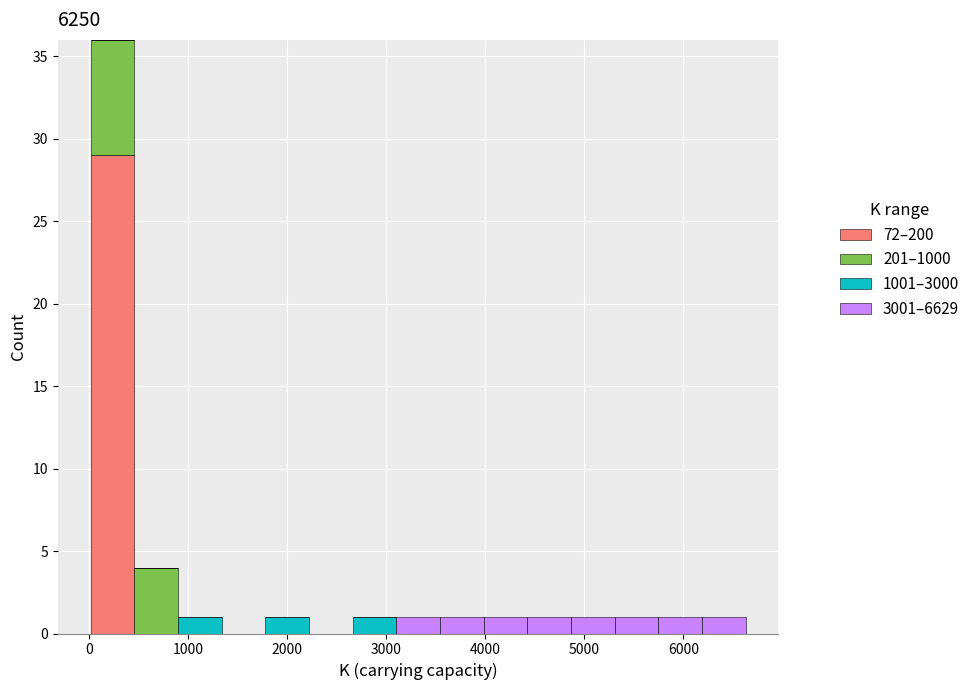

Reading left to right, transcribe this chart: for each stacked bar, give the range it covers on the x-axis and its total height. Neither the bar edges nor the heights are printed on the chart, so give them approximately, as read against the axes.

0 to 500: 36
500 to 900: 4
900 to 1300: 1
1300 to 1800: 0
1800 to 2200: 1
2200 to 2700: 0
2700 to 3100: 1
3100 to 3500: 1
3500 to 4000: 1
4000 to 4400: 1
4400 to 4900: 1
4900 to 5300: 1
5300 to 5700: 1
5700 to 6200: 1
6200 to 6600: 1